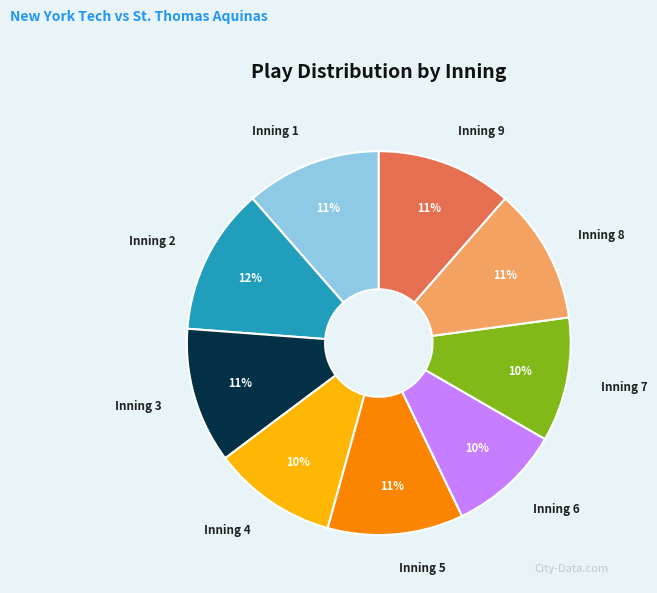

Which has a higher value, Inning 5 or Inning 6?

Inning 5